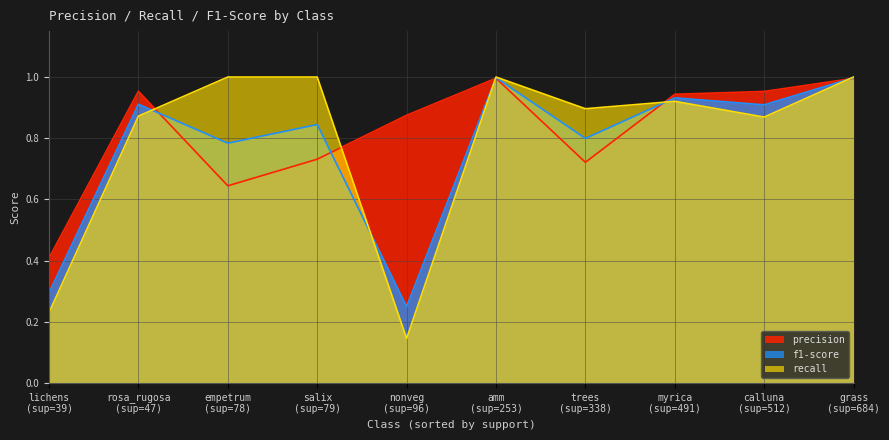

True or false: precision and f1-score cross at least once.

True